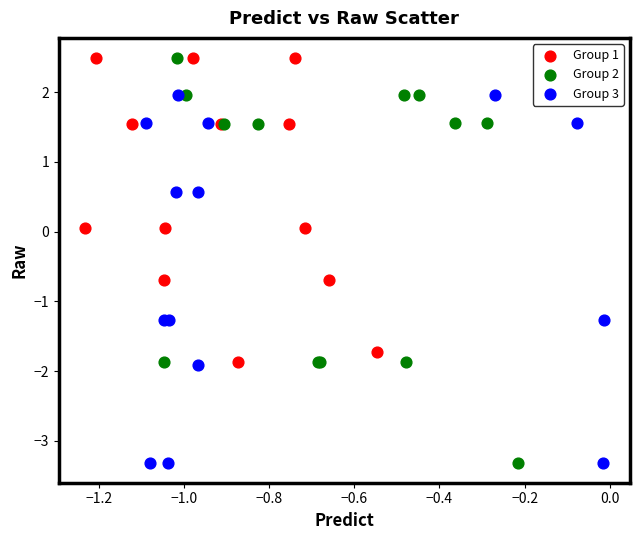

Which series has the largest Y range (max minus min)?

Group 2